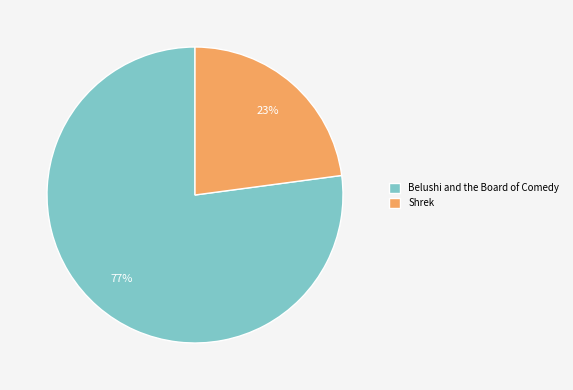

Rank the categories by value from highest to lowest.

Belushi and the Board of Comedy, Shrek